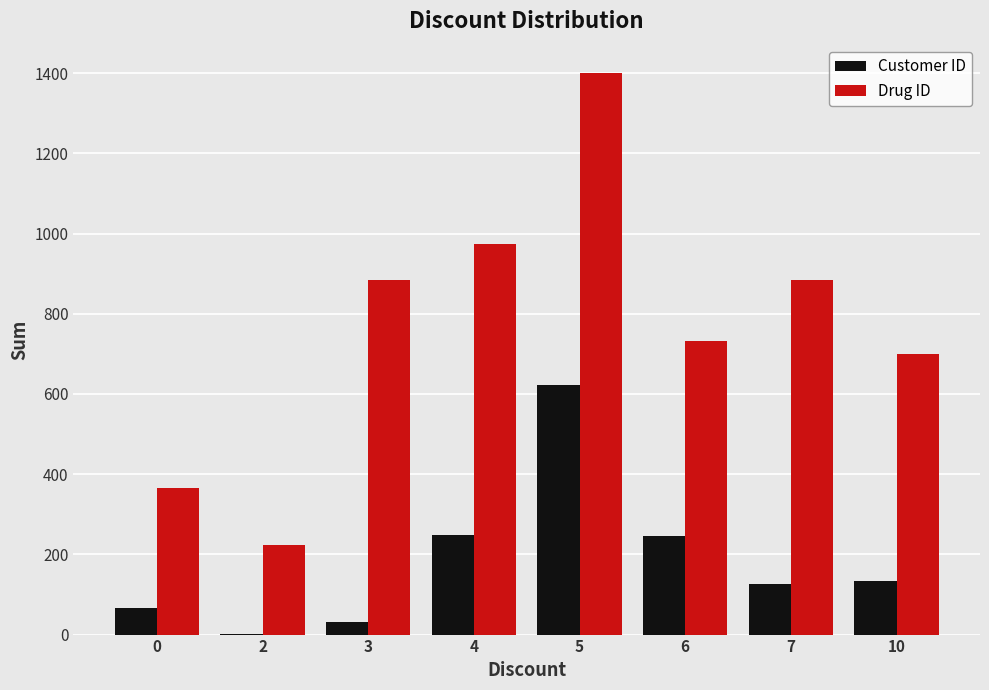

The value of Customer ID at 7 is 208. True or false?

False